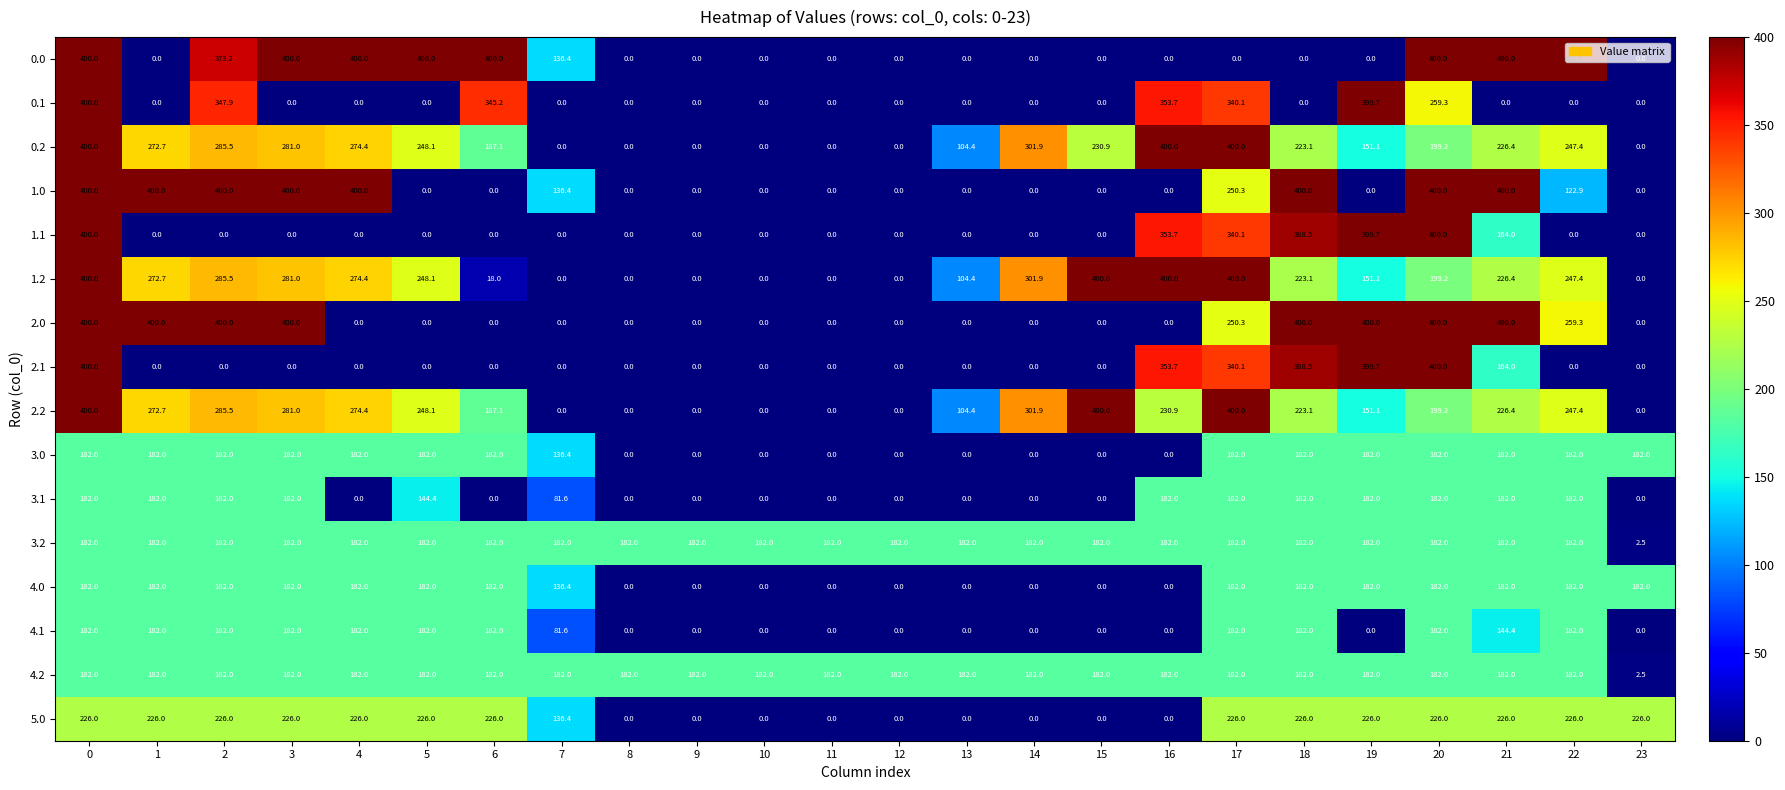

The value of 4.0 at 12 is -58.4. True or false?

False